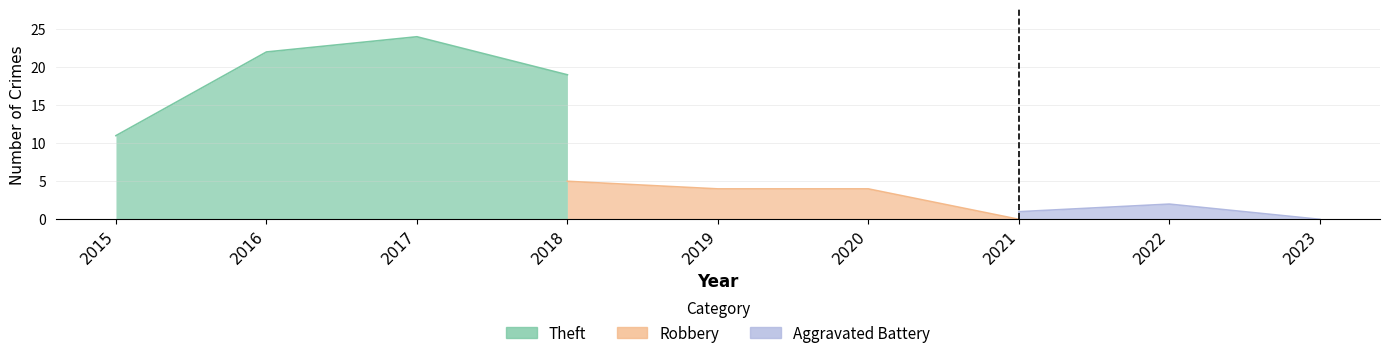

The Theft series shows 19 at 2018. True or false?

True